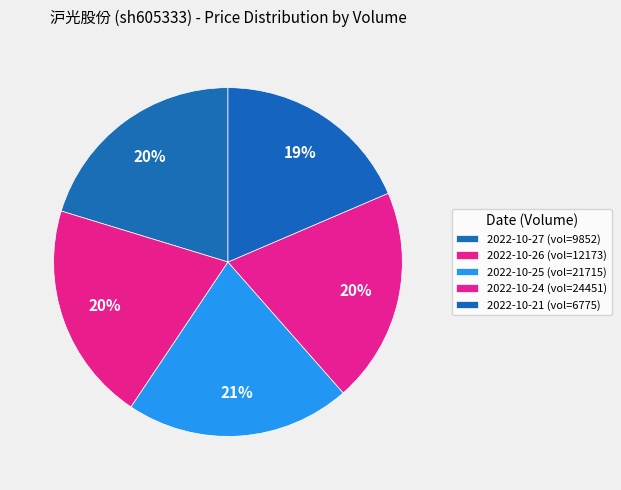

Which category has the smallest portion of the pie?

6775